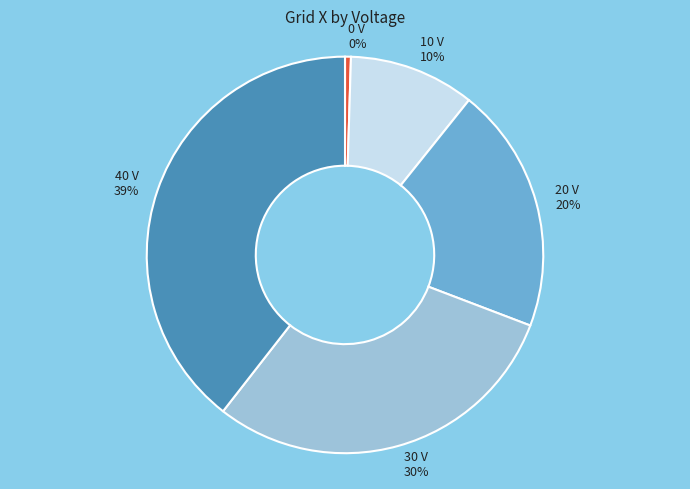

Count the number of slices in the pie.

5